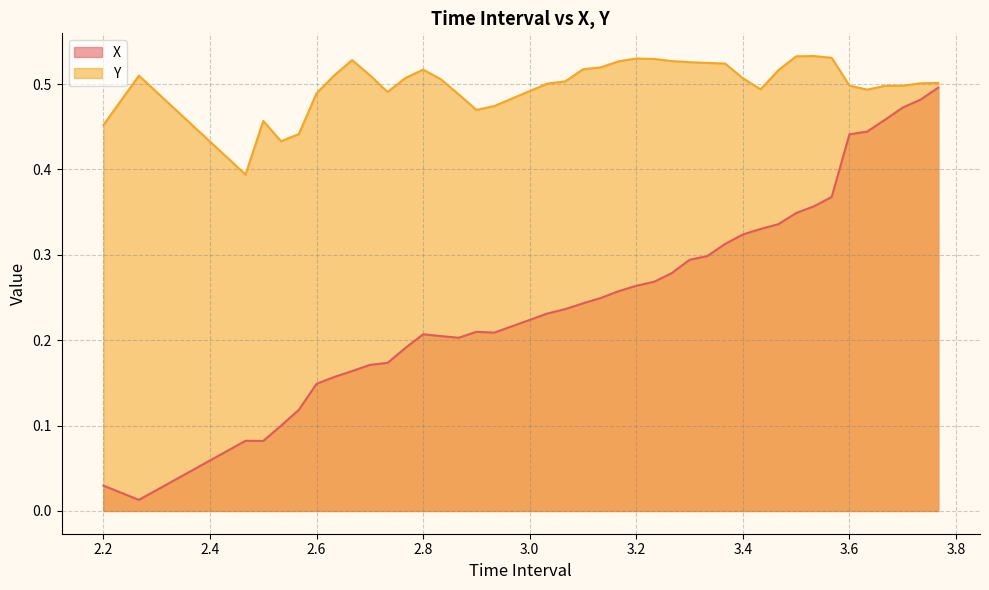

Which series has the largest total across all categories?

Y